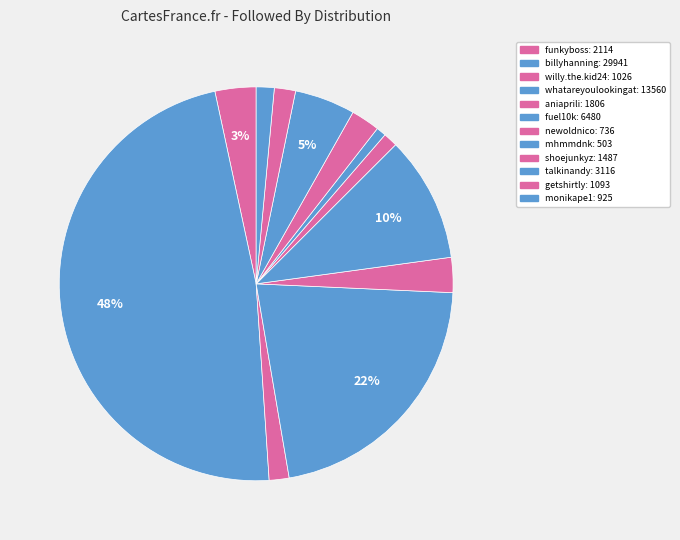

Count the number of slices in the pie.

12